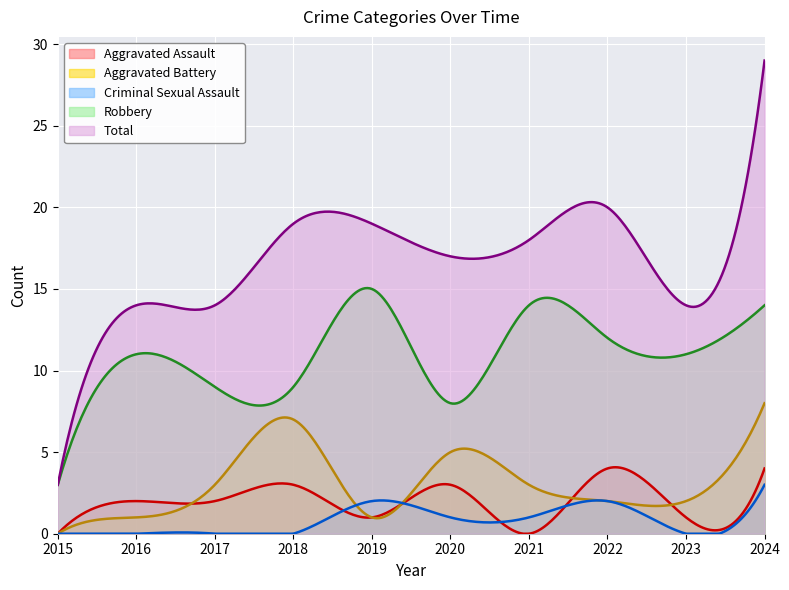

At which category is the sum across all series the highest?

2024